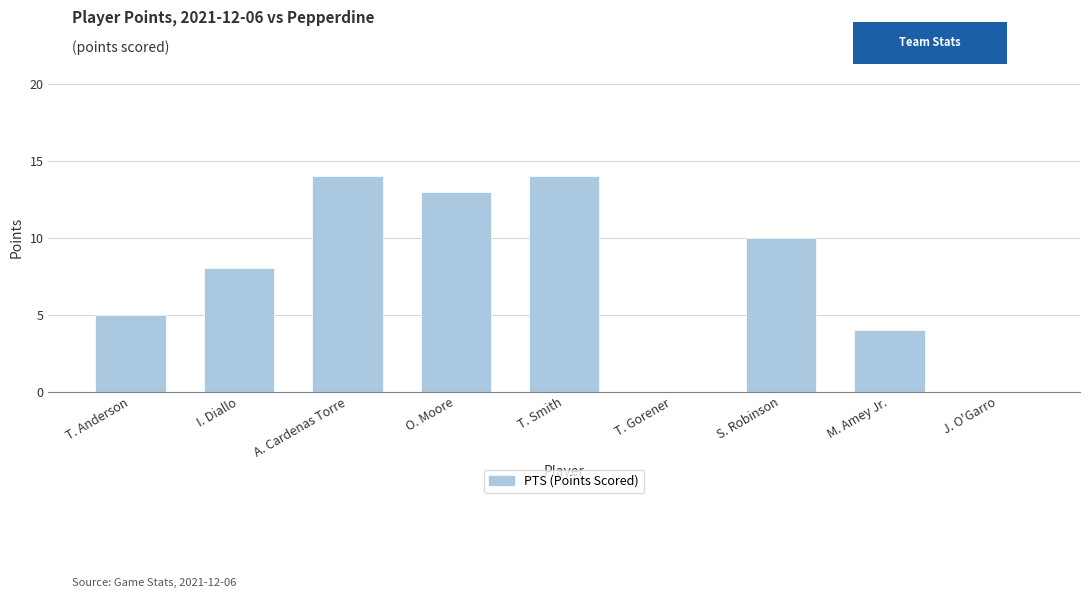

What is the change in value from T. Anderson to O. Moore?

+8